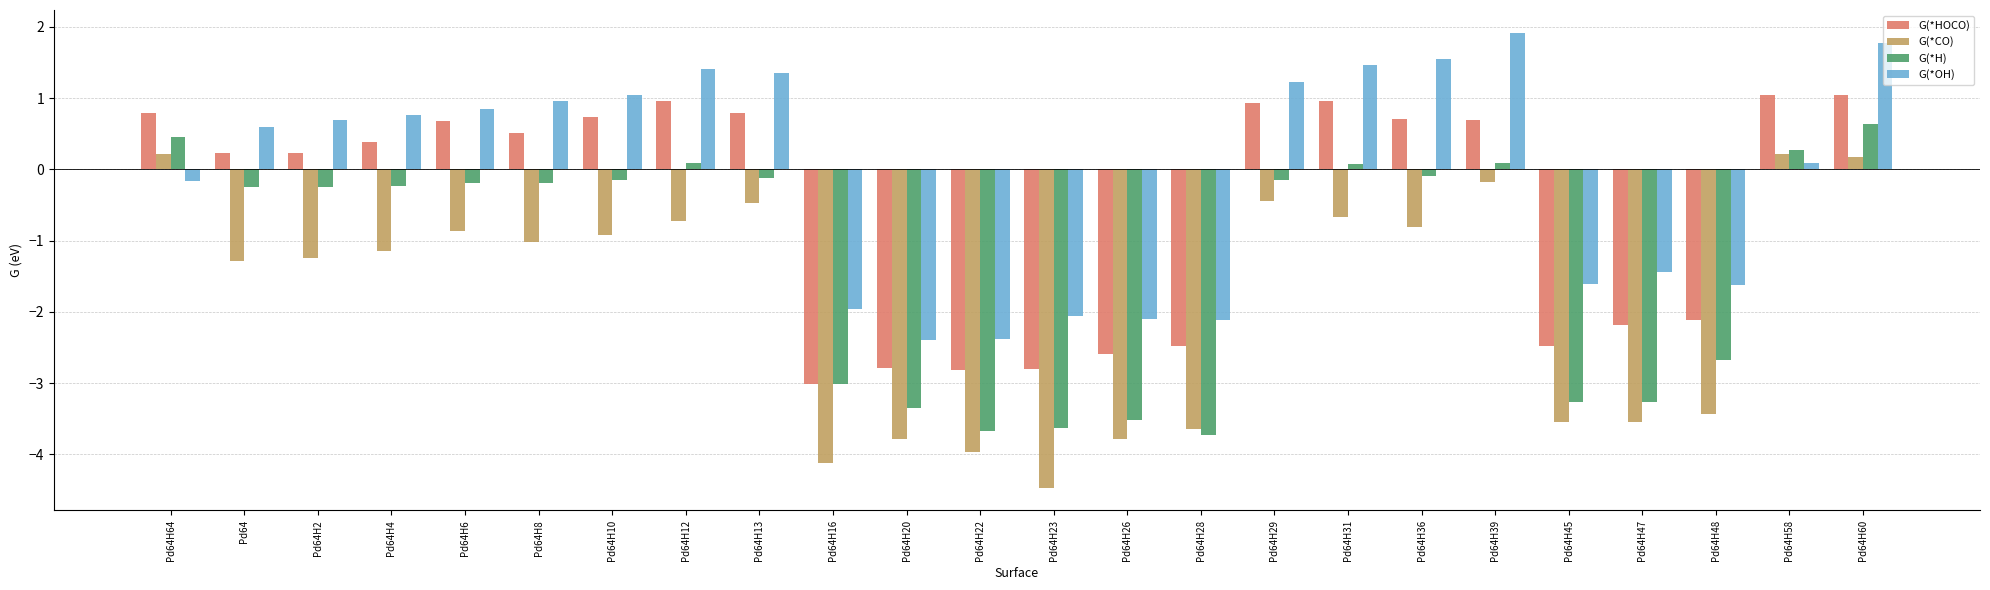

Are the bars horizontal?

No